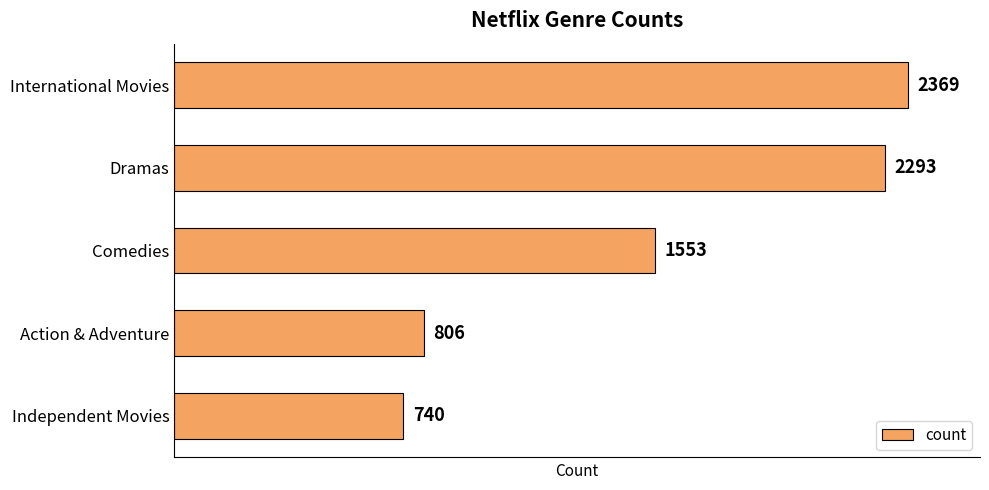

Reading bottom to top, what are all the values shown in this chart?

740	806	1553	2293	2369